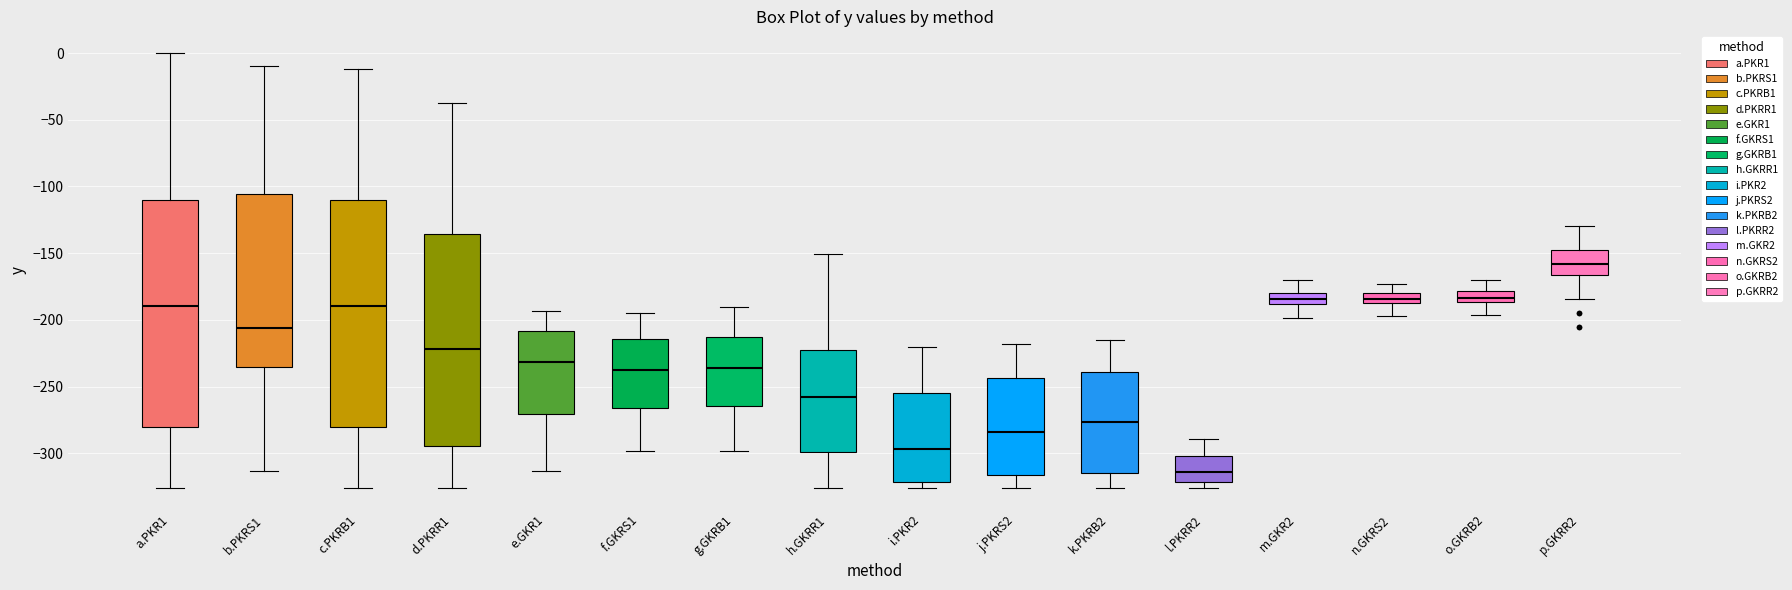

Reading left to right, read every box against the y-axis: the position of its median line, the range the box covers, and the ends of its whiskers. The values are not printed on the chart, so give them approximately, as read against the axis.

a.PKR1: median -190, box -280 to -110, whiskers -325 to 0
b.PKRS1: median -205, box -235 to -105, whiskers -315 to -10
c.PKRB1: median -190, box -280 to -110, whiskers -325 to -10
d.PKRR1: median -220, box -295 to -135, whiskers -325 to -40
e.GKR1: median -230, box -270 to -210, whiskers -315 to -195
f.GKRS1: median -235, box -265 to -215, whiskers -300 to -195
g.GKRB1: median -235, box -265 to -215, whiskers -300 to -190
h.GKRR1: median -255, box -300 to -225, whiskers -325 to -150
i.PKR2: median -295, box -320 to -255, whiskers -325 to -220
j.PKRS2: median -285, box -315 to -245, whiskers -325 to -220
k.PKRB2: median -275, box -315 to -240, whiskers -325 to -215
l.PKRR2: median -315, box -320 to -300, whiskers -325 to -290
m.GKR2: median -185, box -190 to -180, whiskers -200 to -170
n.GKRS2: median -185, box -190 to -180, whiskers -195 to -175
o.GKRB2: median -185 (inside the box), box -185 to -180, whiskers -195 to -170
p.GKRR2: median -160, box -165 to -150, whiskers -185 to -130